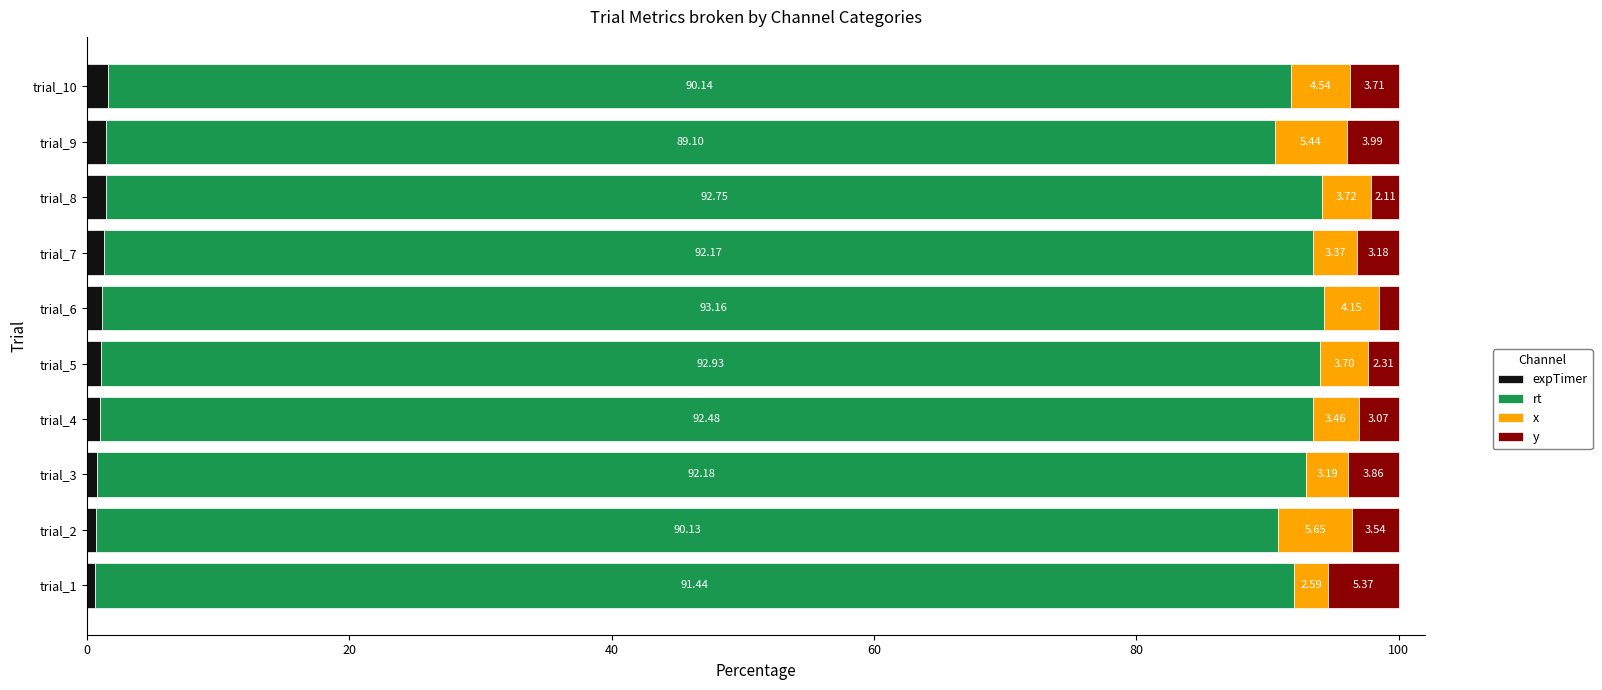

What is the total value across all series at trial_4?

100.0